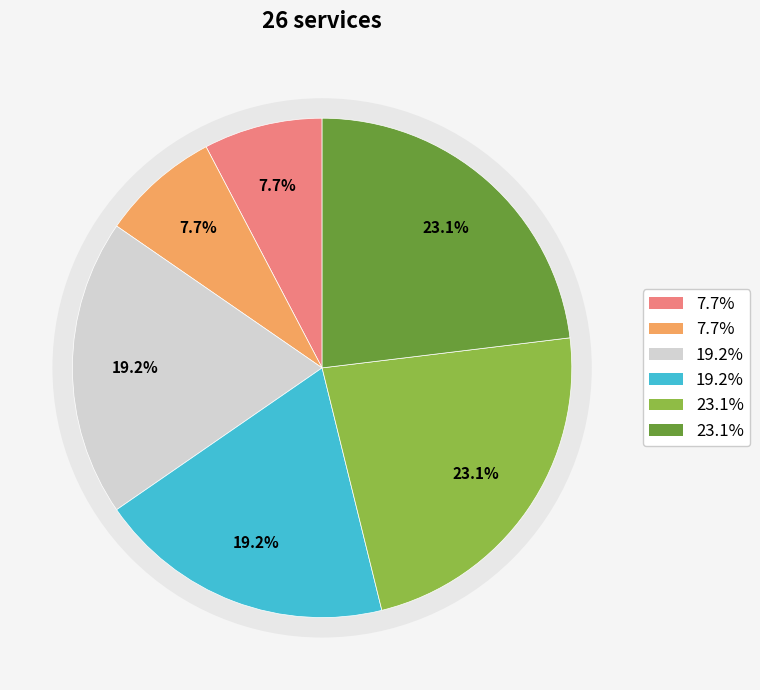

Count the number of slices in the pie.

6